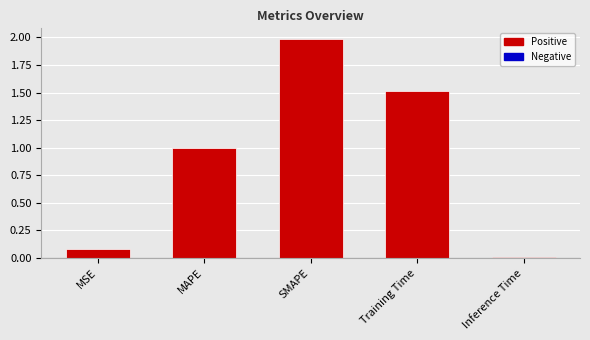

List the labels in order of value, smallest first.

Inference Time, MSE, MAPE, Training Time, SMAPE